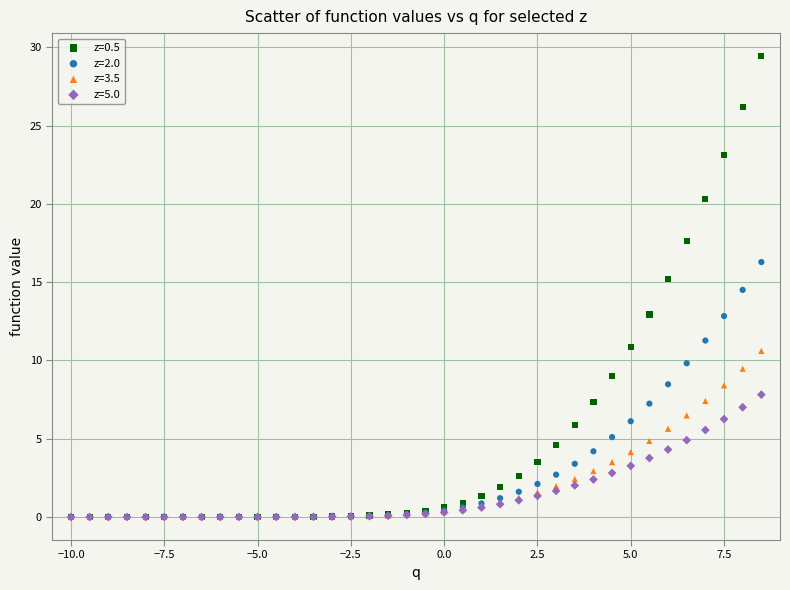

Which series contains the highest Y value?

z=0.5